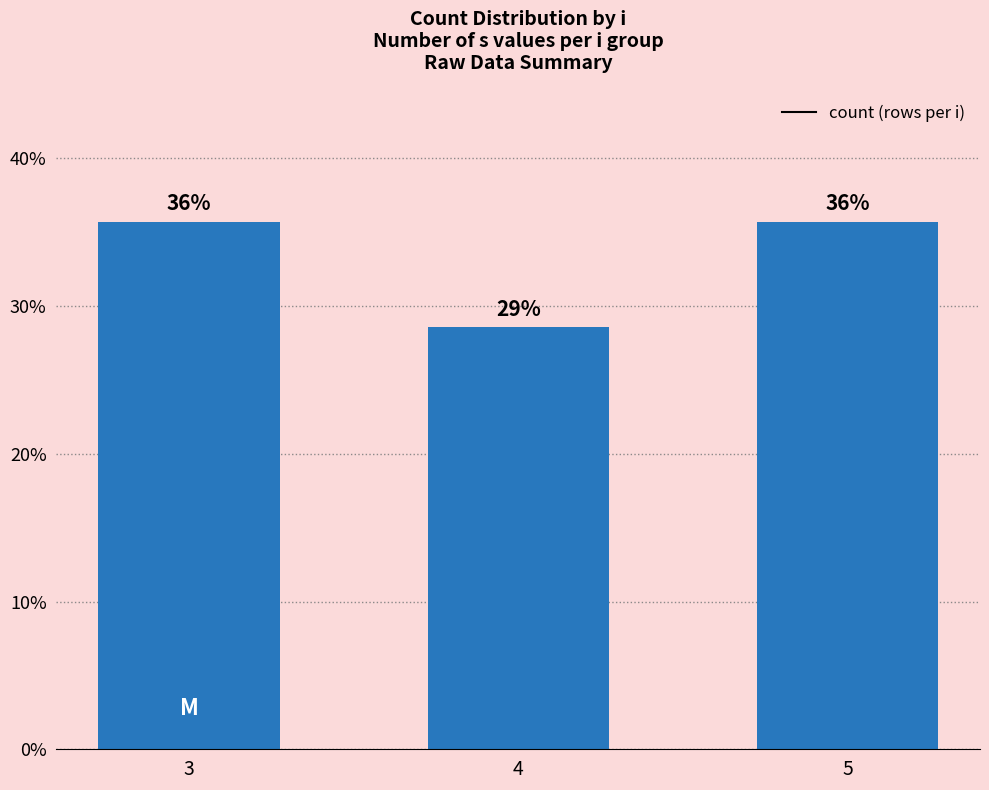

Reading left to right, transcribe all the data shown in this chart.

0.4	0.3	0.4